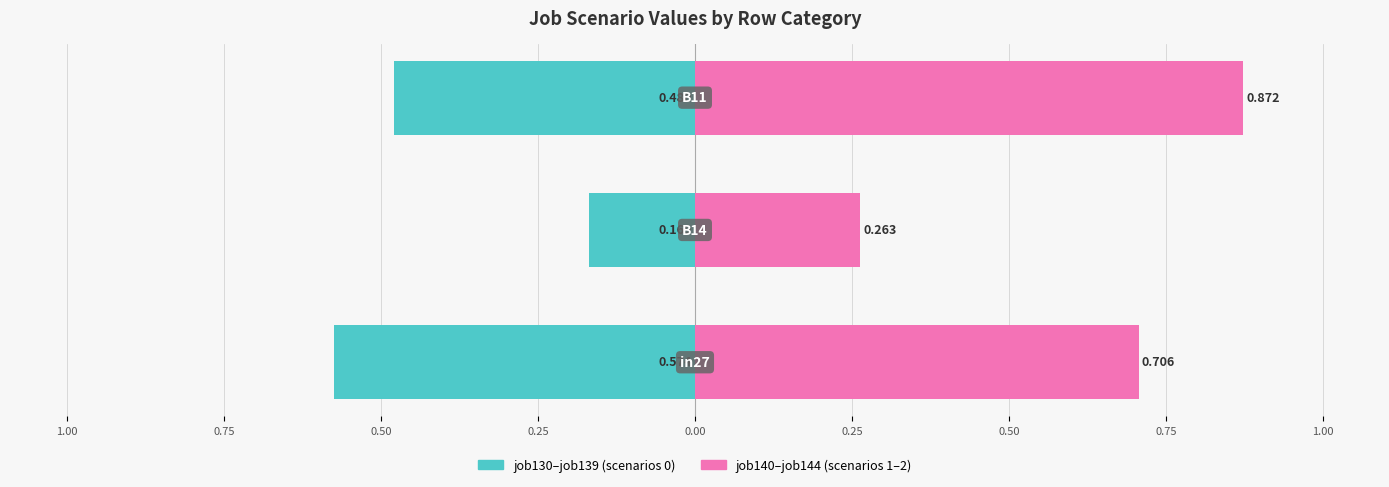

Rank the series by their average value, from highest to lowest.

job140–job144 (scenarios 1–2), job130–job139 (scenarios 0)